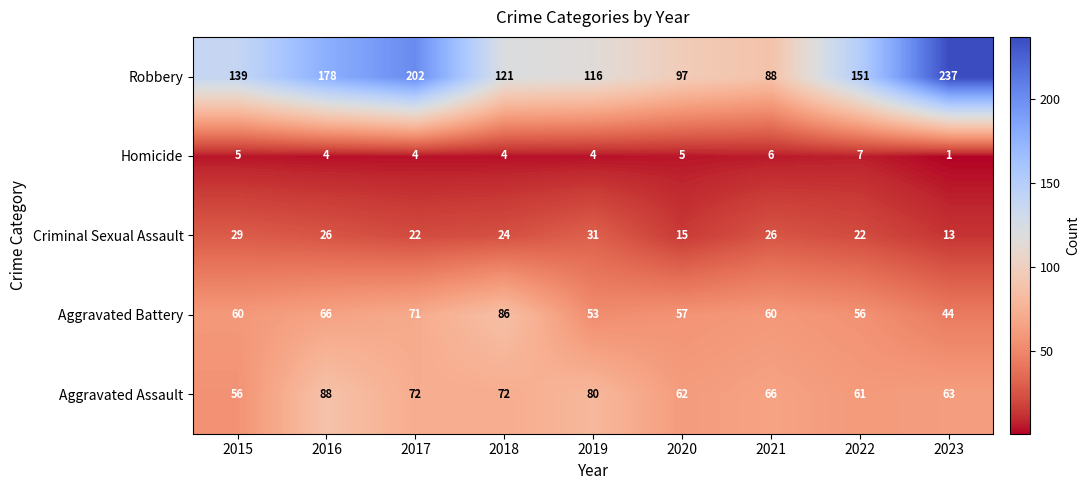

At which category is the sum across all series the highest?

2017